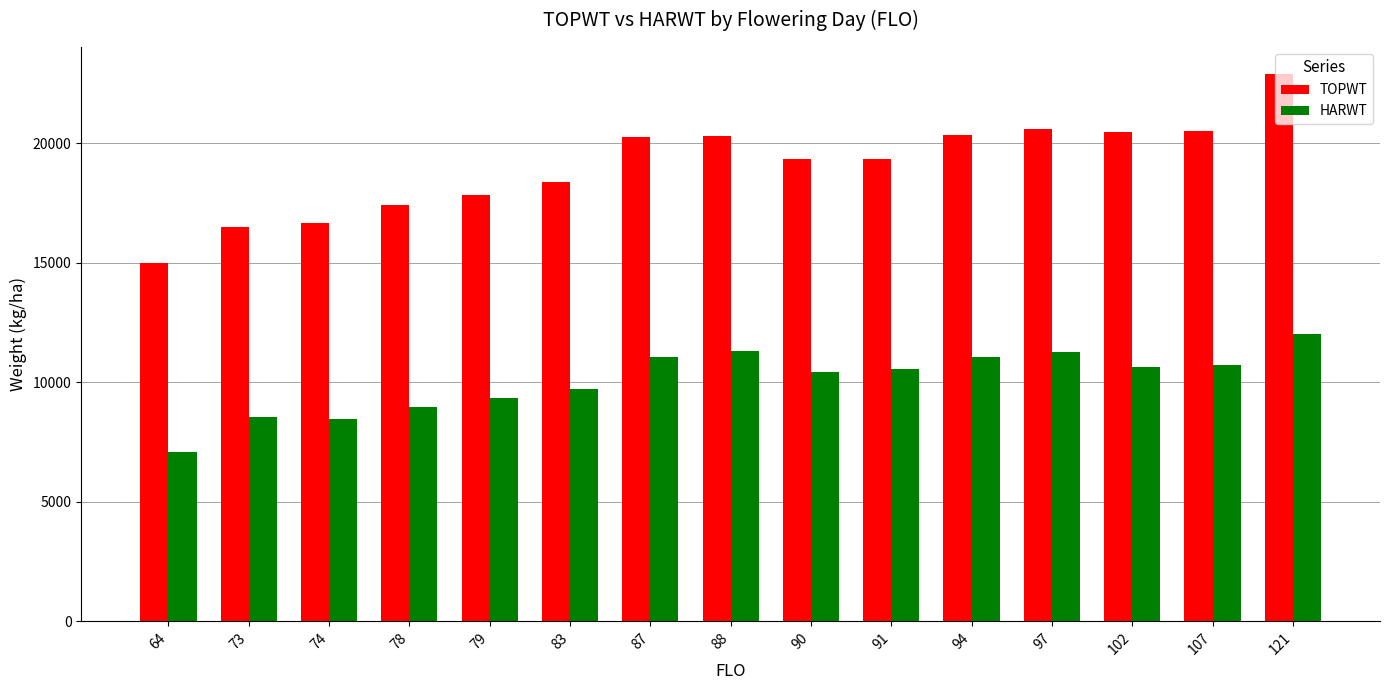

How many data points in TOPWT are less than 19332?

7